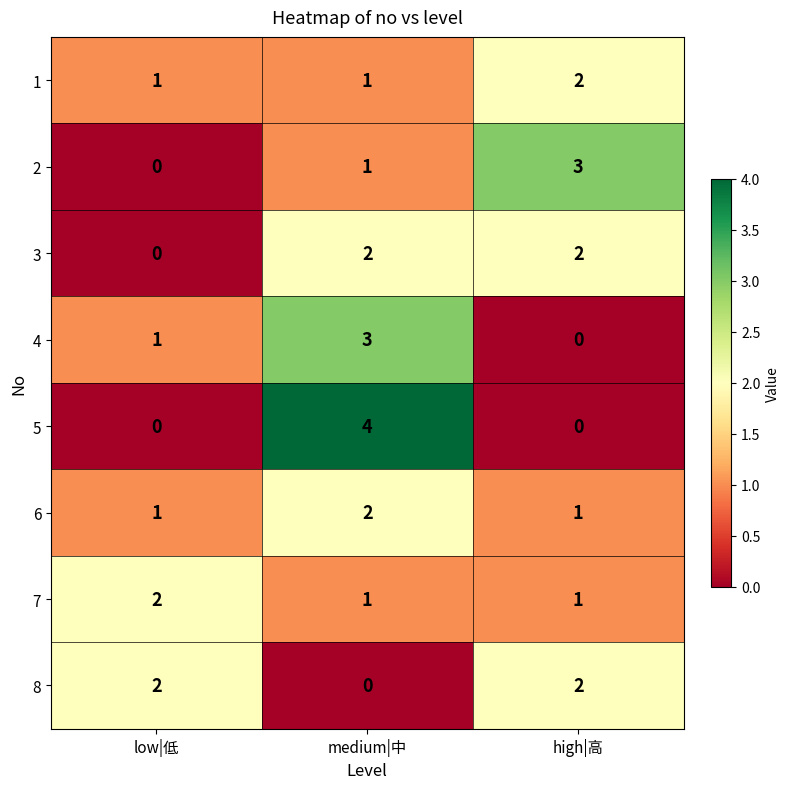

Count the number of categories in the chart.

3